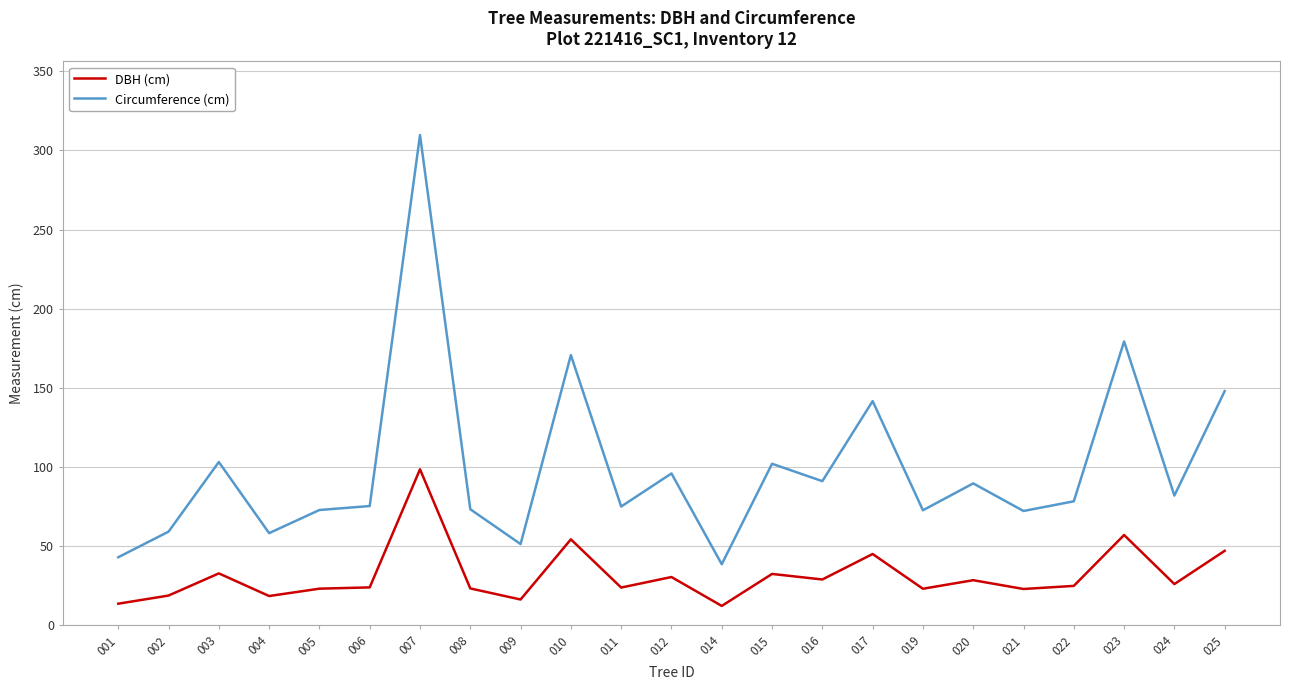

Rank the series by their maximum value, from highest to lowest.

Circumference (cm), DBH (cm)